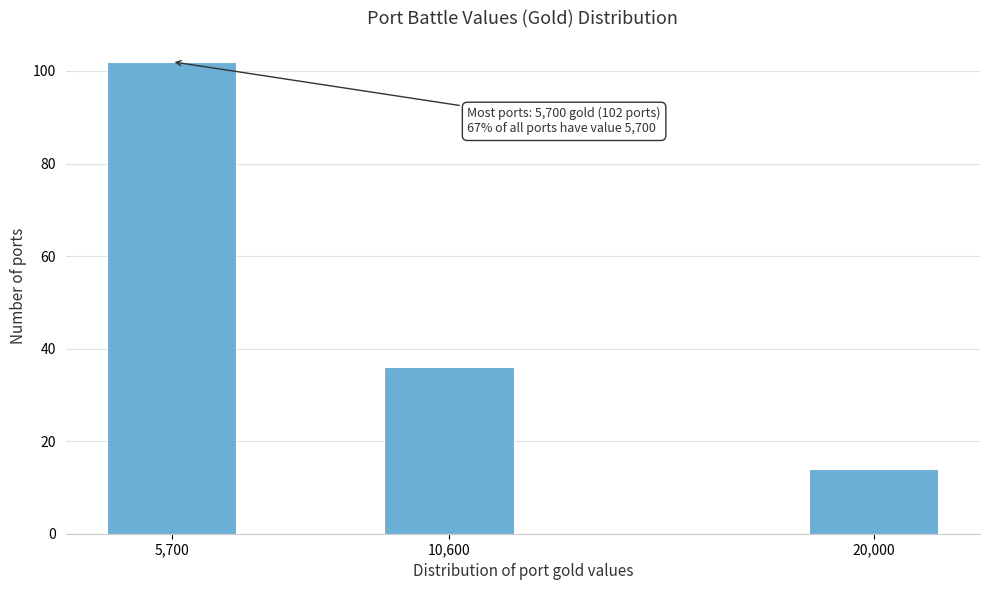

Reading left to right, what are all the values shown in this chart?

102	36	14